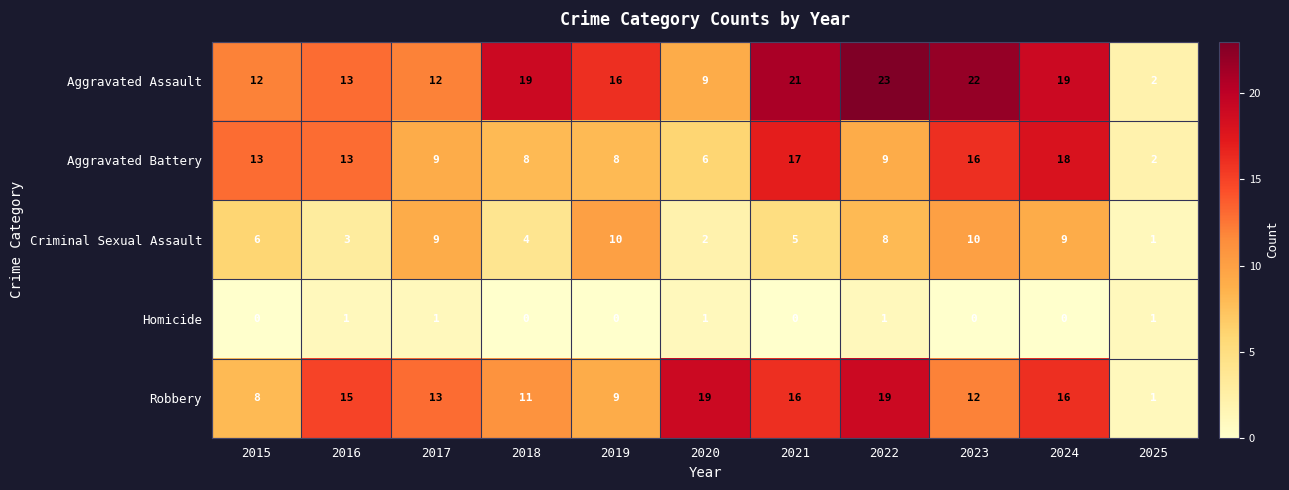

What is the sum of the Aggravated Assault values at 2020 and 2025?

11